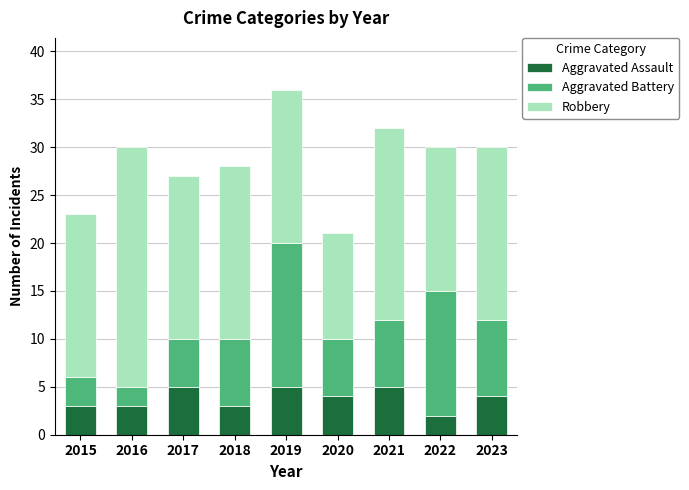

How many data points in Aggravated Assault are less than 4?

4